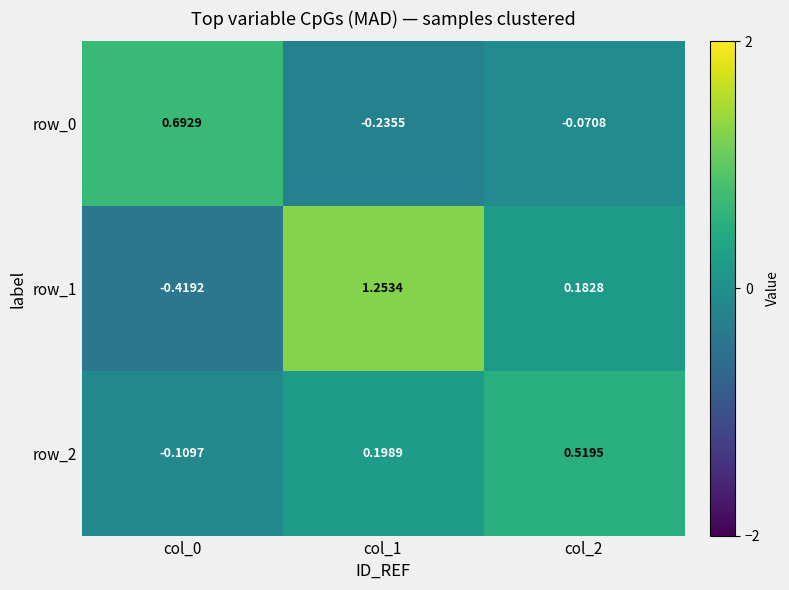

Which category has the lowest value in the row_1 series?

col_0